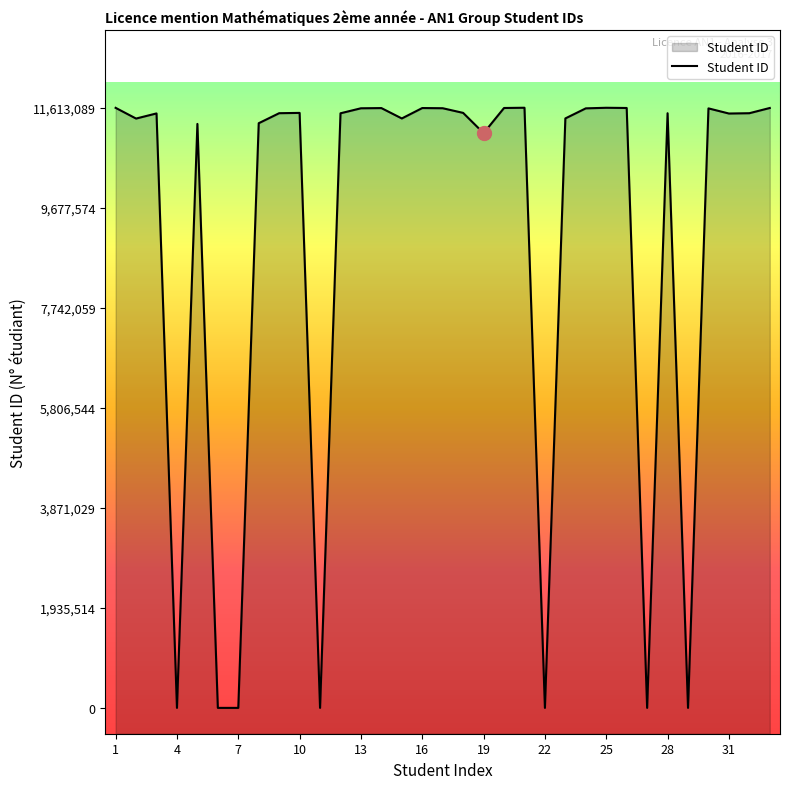

How many series are shown in this chart?

1